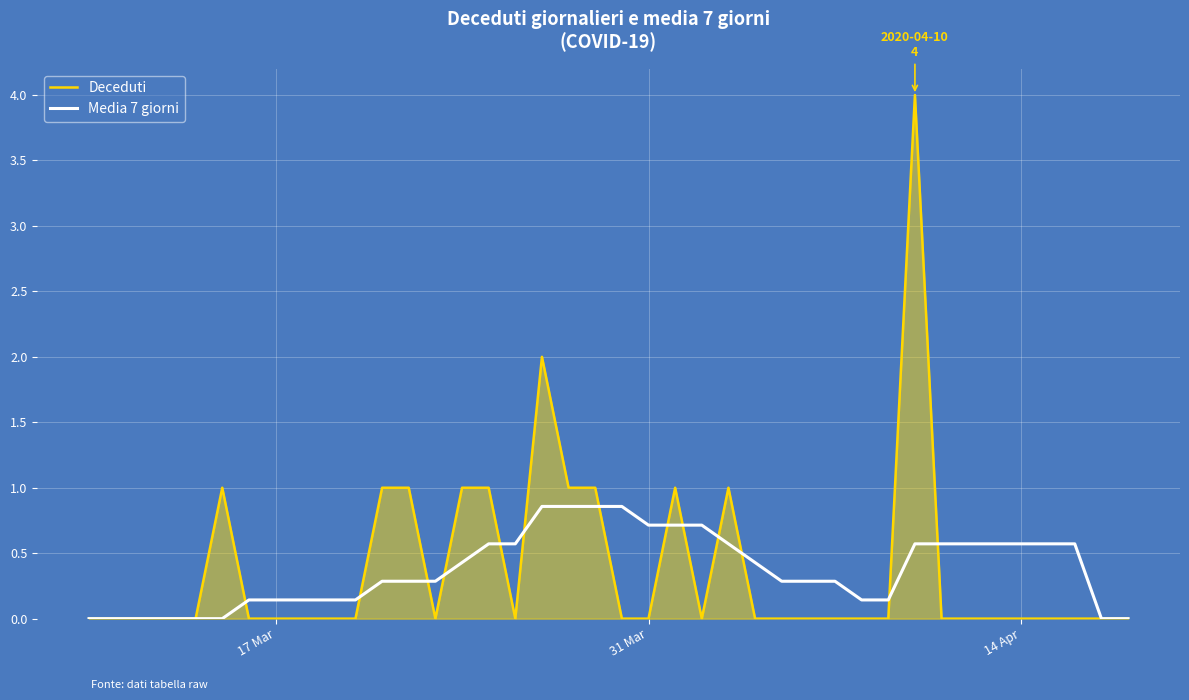

Which series has the widest spread of values?

Deceduti